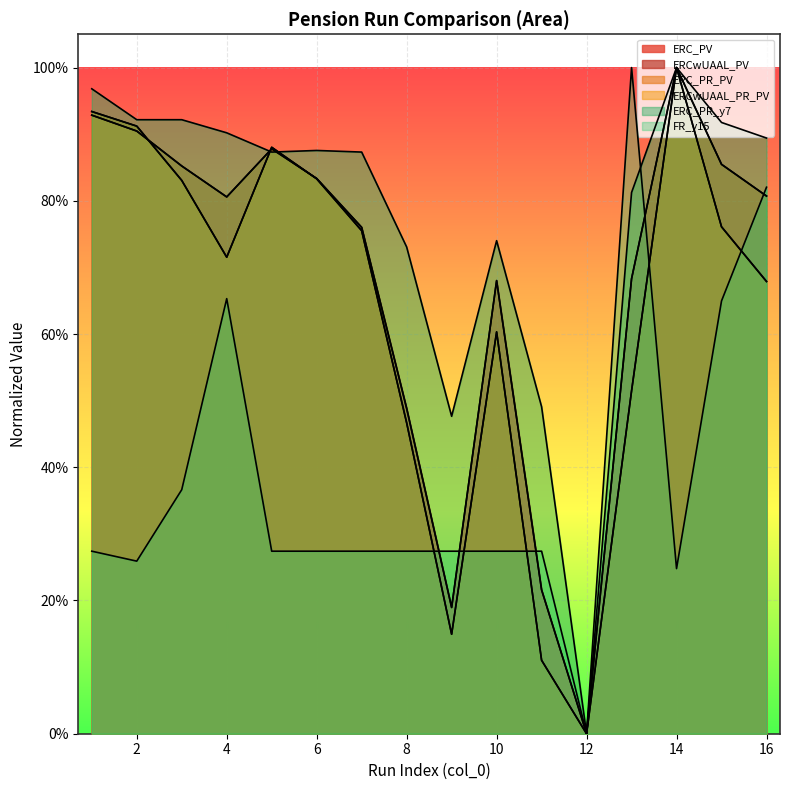

Reading left to right, transcribe all the data shown in this chart.

ERC_PV: 0.9	0.9	0.9	0.8	0.9	0.8	0.8	0.5	0.2	0.7	0.2	0.0	0.7	1.0	0.9	0.8
ERCwUAAL_PV: 0.9	0.9	0.8	0.7	0.9	0.8	0.8	0.5	0.1	0.6	0.1	0.0	0.5	1.0	0.8	0.7
ERC_PR_PV: 0.9	0.9	0.9	0.8	0.9	0.8	0.8	0.5	0.2	0.7	0.2	0.0	0.7	1.0	0.9	0.8
ERCwUAAL_PR_PV: 0.9	0.9	0.8	0.7	0.9	0.8	0.8	0.5	0.1	0.6	0.1	0.0	0.5	1.0	0.8	0.7
ERC_PR_y7: 1.0	0.9	0.9	0.9	0.9	0.9	0.9	0.7	0.5	0.7	0.5	0.0	0.8	1.0	0.9	0.9
FR_y15: 0.3	0.3	0.4	0.7	0.3	0.3	0.3	0.3	0.3	0.3	0.3	0.0	1.0	0.2	0.6	0.8